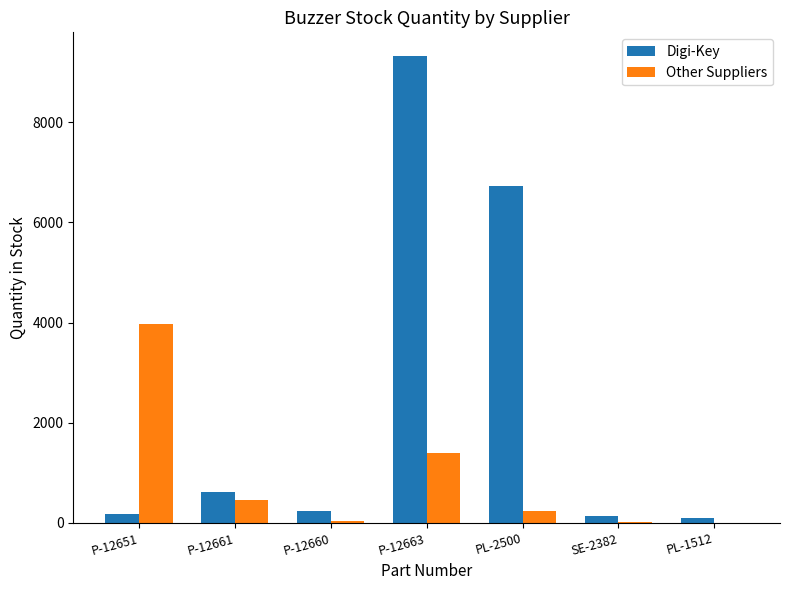

What is the sum of all Other Suppliers values?

6127